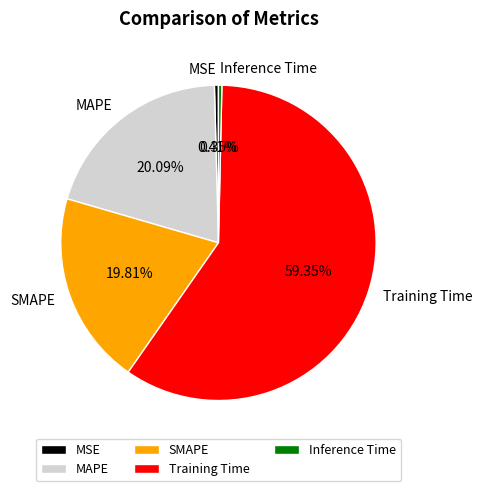

Between Inference Time and MAPE, which is larger?

MAPE